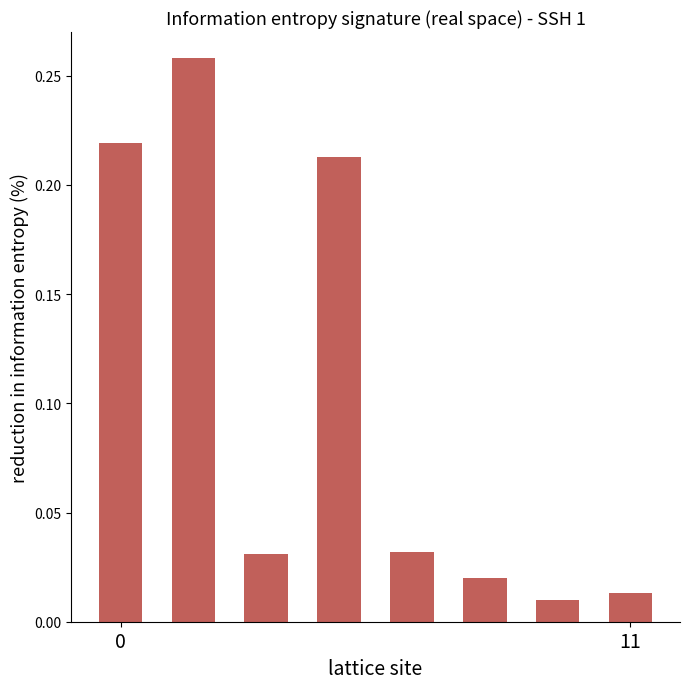

What is the sum of all values?

0.8